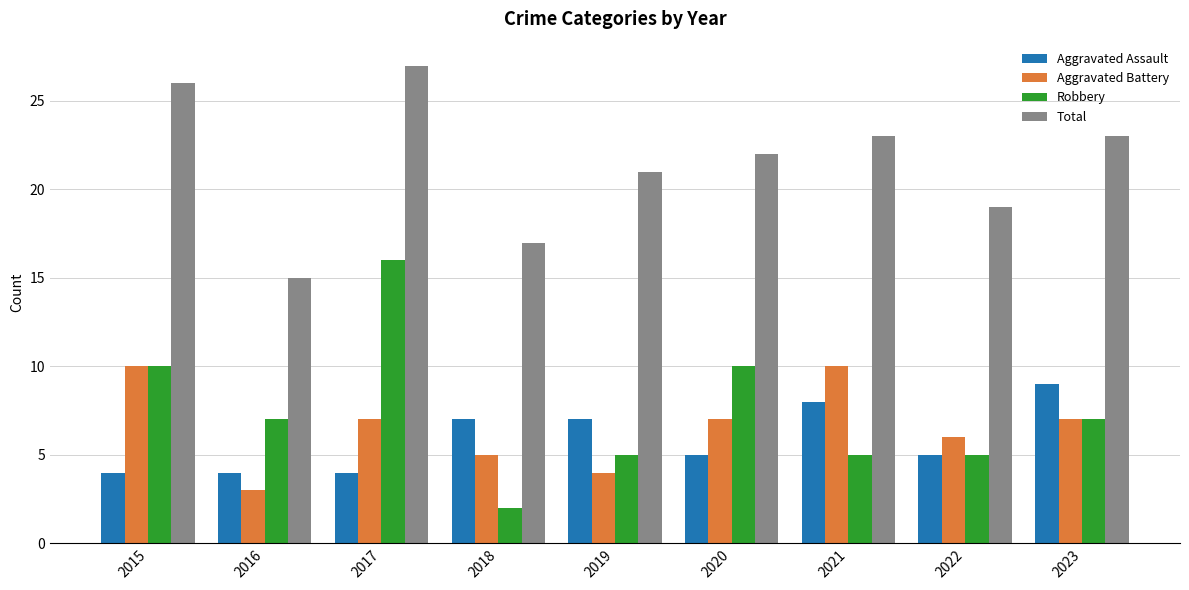

How many series are shown in this chart?

4